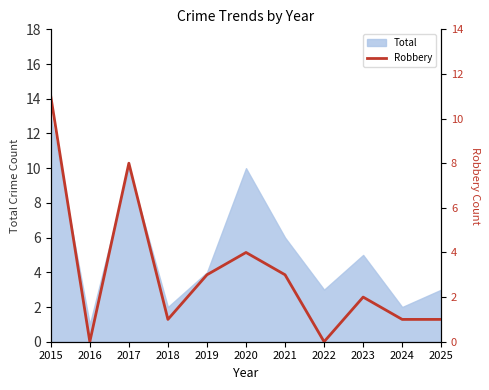

The chart shows a value of 0 at 2016. True or false?

True